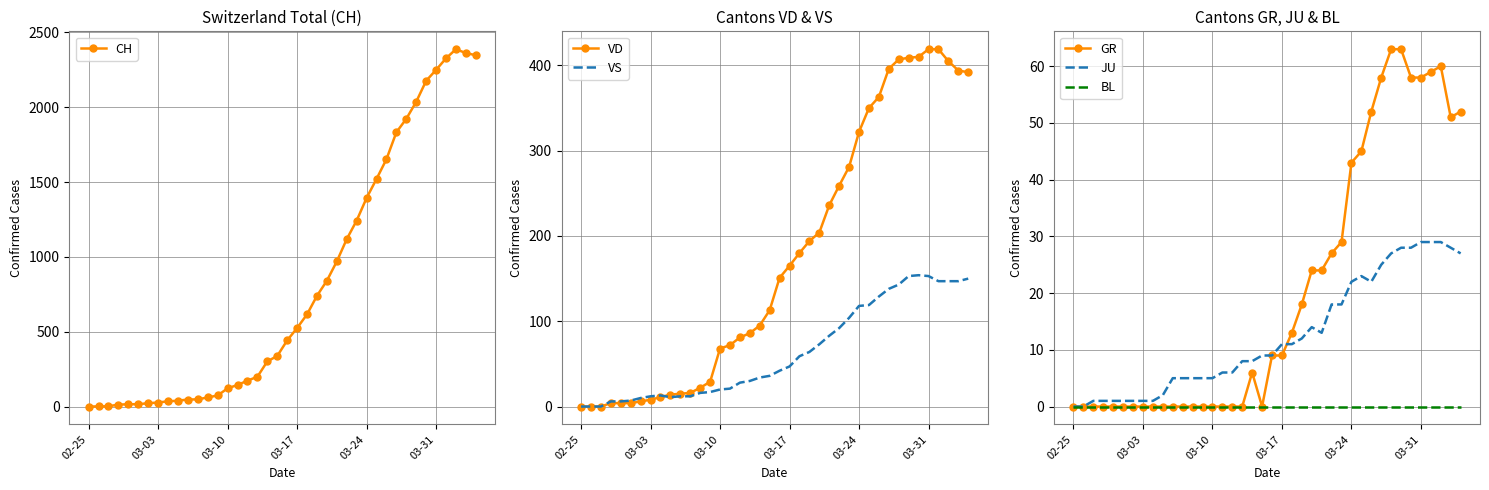

How many times do GR and JU cross each other?

1